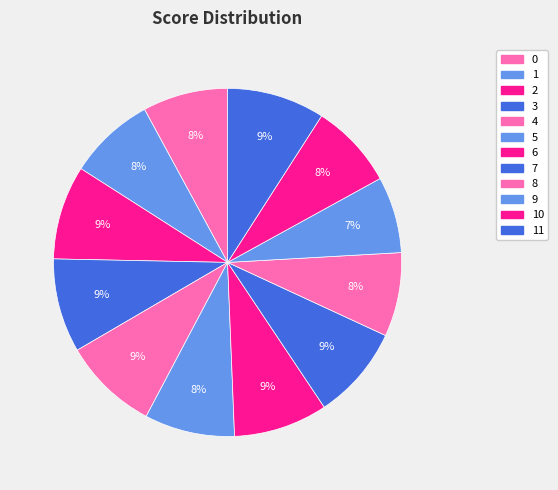

To the nearest percent, what portion does 6 represent?

9%